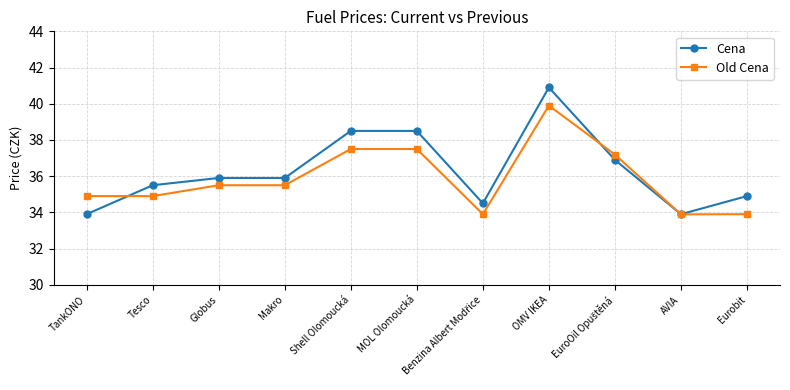

Does the chart have visible grid lines?

Yes